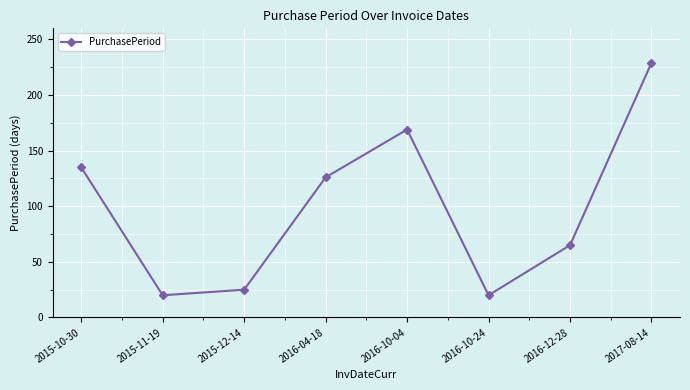

Is this an area chart (filled region under the line)?

No